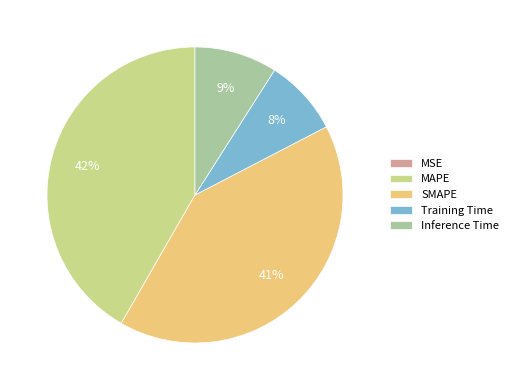

Which category has the biggest portion of the pie?

MAPE